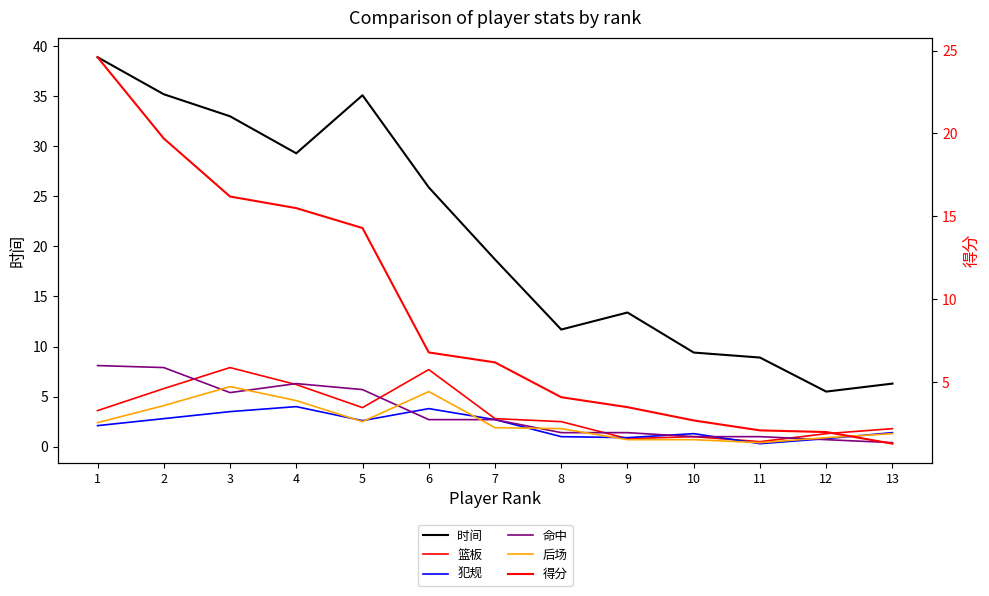

How many categories are shown in the chart?

13